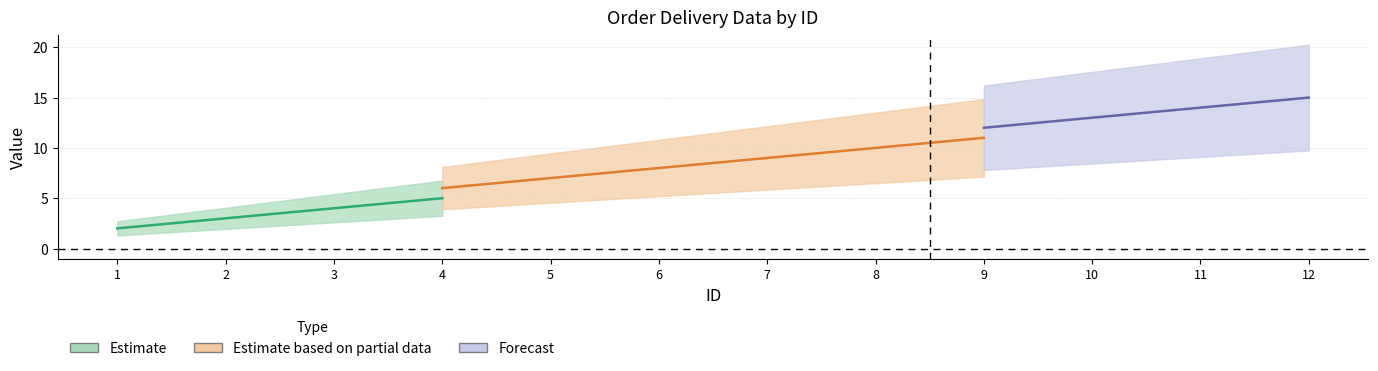

How many data points in 配送公司编码 are above 9?

5